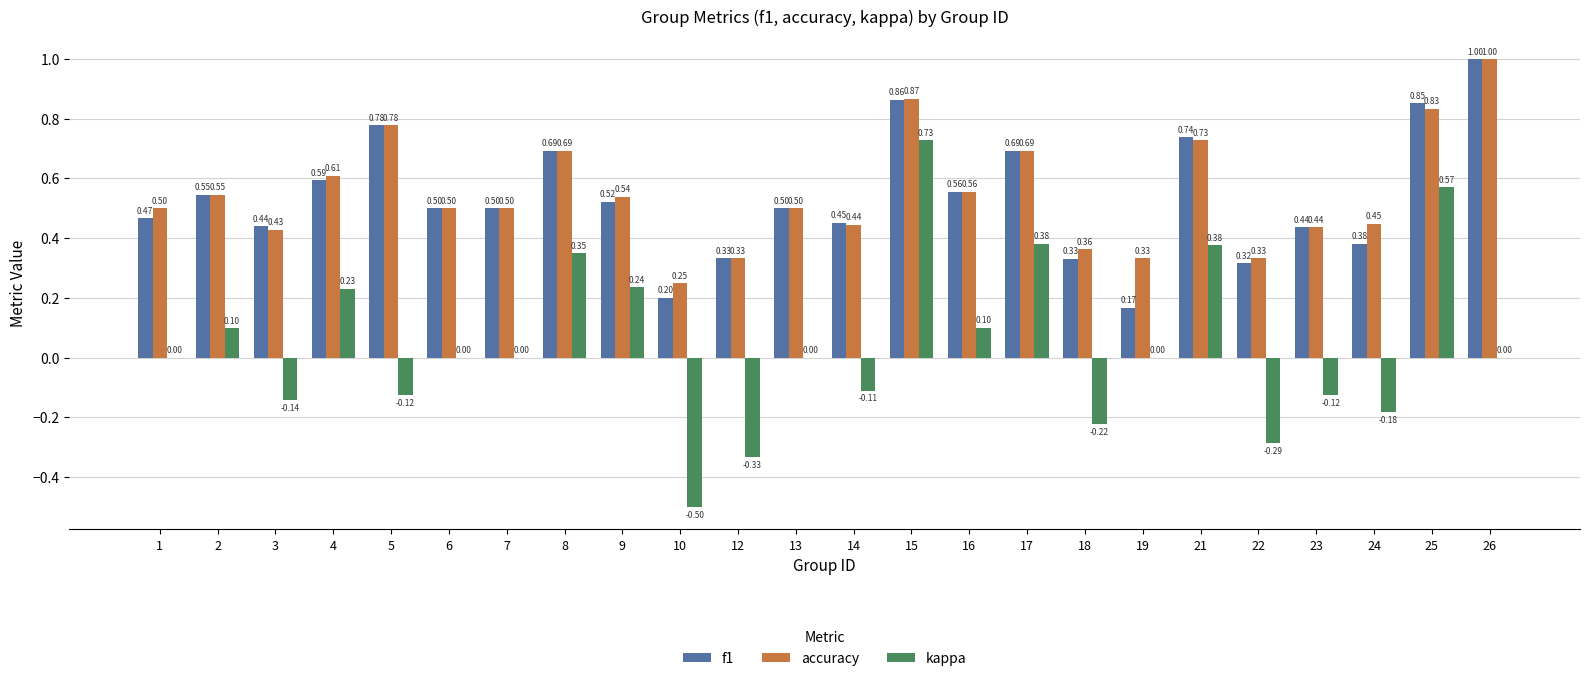

What is the total value across all series at 15?

2.5